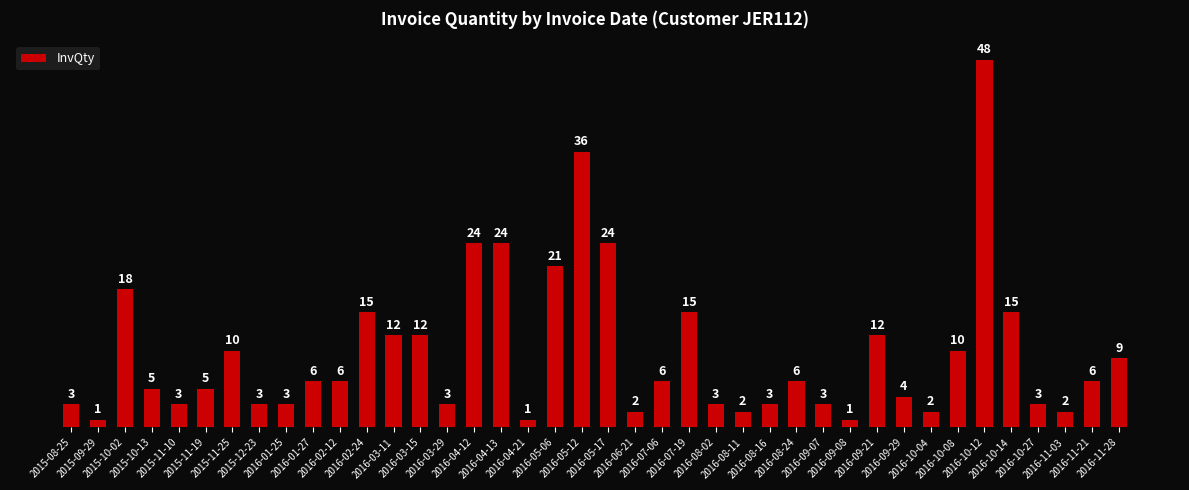

Are the bars horizontal?

No